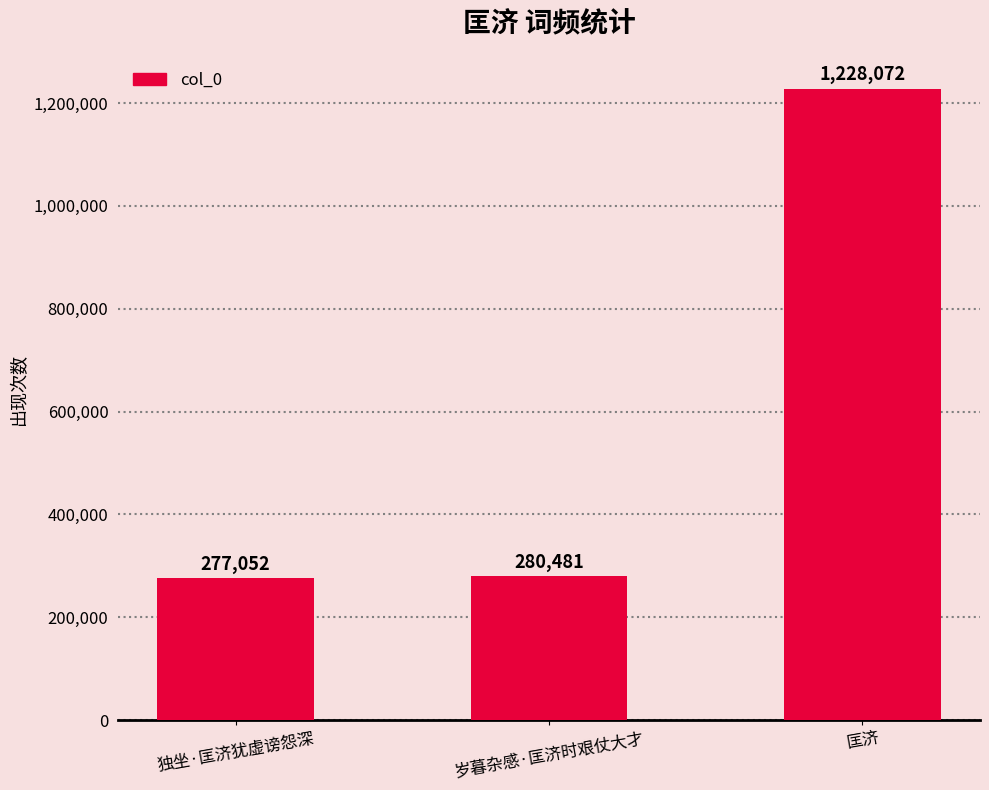

What is the change in value from 独坐·匡济犹虚谤怨深 to 匡济?

+951020